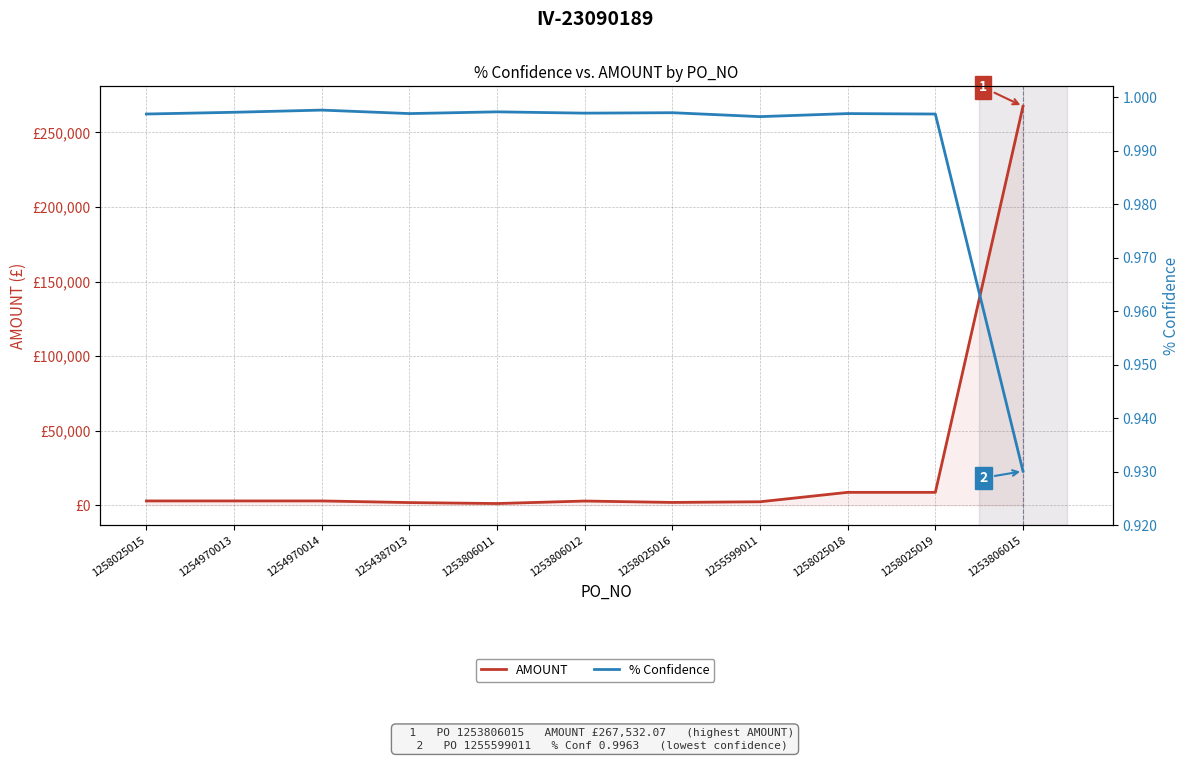

True or false: AMOUNT and % Confidence intersect in this chart.

False